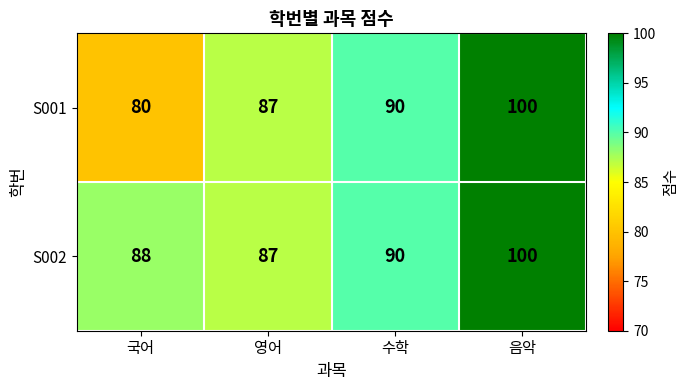

Which label corresponds to the smallest value in the chart?

국어